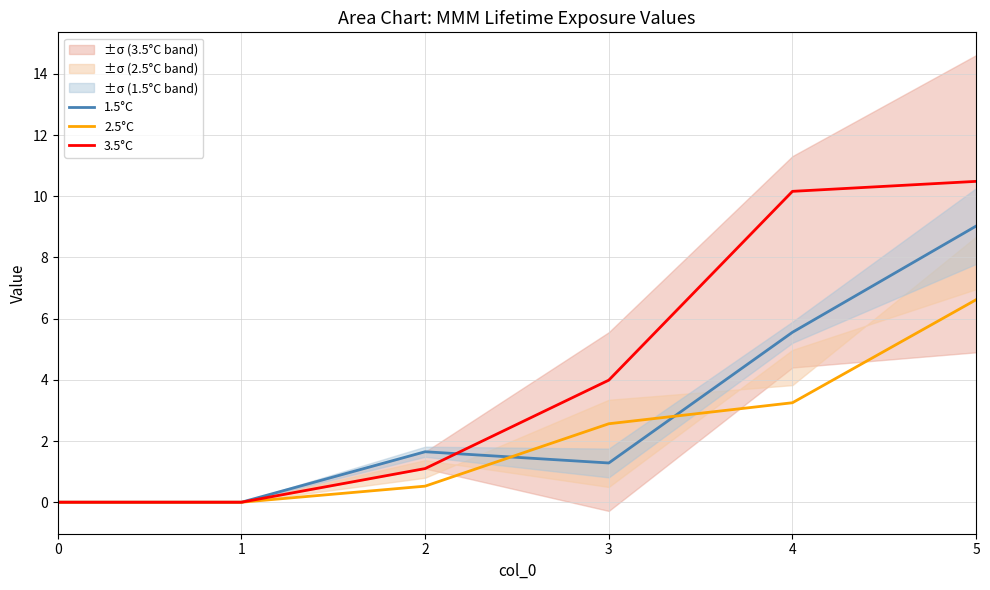

At which label is 2.5°C closest to 3?

4